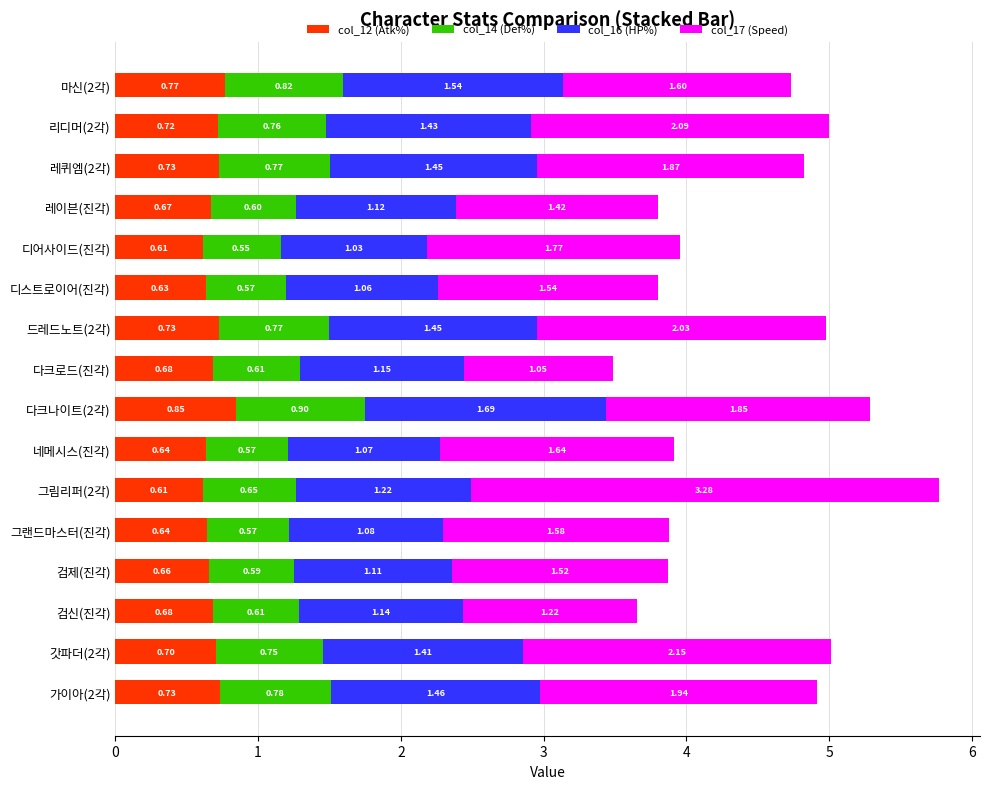

At which category is the sum across all series the highest?

그림리퍼(2각)